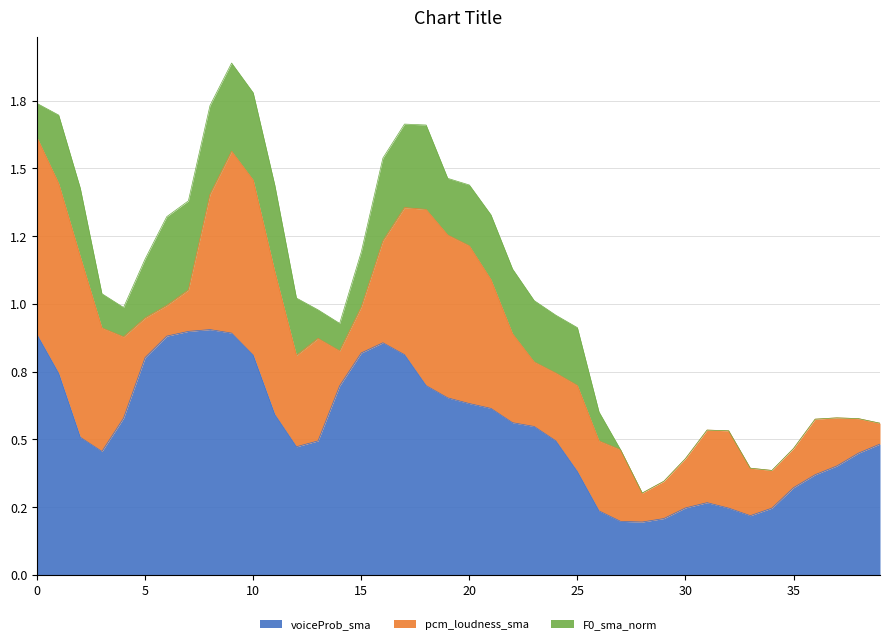

Reading left to right, what are all the values shown in this chart?

voiceProb_sma: 0=0.9	1=0.7	2=0.5	3=0.5	4=0.6	5=0.8	6=0.9	7=0.9	8=0.9	9=0.9	10=0.8	11=0.6	12=0.5	13=0.5	14=0.7	15=0.8	16=0.9	17=0.8	18=0.7	19=0.7	20=0.6	21=0.6	22=0.6	23=0.5	24=0.5	25=0.4	26=0.2	27=0.2	28=0.2	29=0.2	30=0.2	31=0.3	32=0.2	33=0.2	34=0.2	35=0.3	36=0.4	37=0.4	38=0.4	39=0.5
pcm_loudness_sma: 0=0.7	1=0.7	2=0.7	3=0.5	4=0.3	5=0.1	6=0.1	7=0.2	8=0.5	9=0.7	10=0.6	11=0.5	12=0.3	13=0.4	14=0.1	15=0.2	16=0.4	17=0.5	18=0.6	19=0.6	20=0.6	21=0.5	22=0.3	23=0.2	24=0.3	25=0.3	26=0.3	27=0.3	28=0.1	29=0.1	30=0.2	31=0.3	32=0.3	33=0.2	34=0.1	35=0.1	36=0.2	37=0.2	38=0.1	39=0.1
F0_sma_norm: 0=0.1	1=0.3	2=0.3	3=0.1	4=0.1	5=0.2	6=0.3	7=0.3	8=0.3	9=0.3	10=0.3	11=0.3	12=0.2	13=0.1	14=0.1	15=0.2	16=0.3	17=0.3	18=0.3	19=0.2	20=0.2	21=0.2	22=0.2	23=0.2	24=0.2	25=0.2	26=0.1	27=0.0	28=0.0	29=0.0	30=0.0	31=0.0	32=0.0	33=0.0	34=0.0	35=0.0	36=0.0	37=0.0	38=0.0	39=0.0